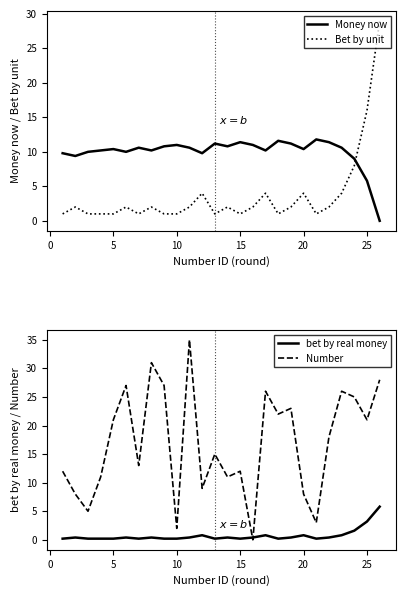

What is the highest value of the Bet by unit series?

29.0